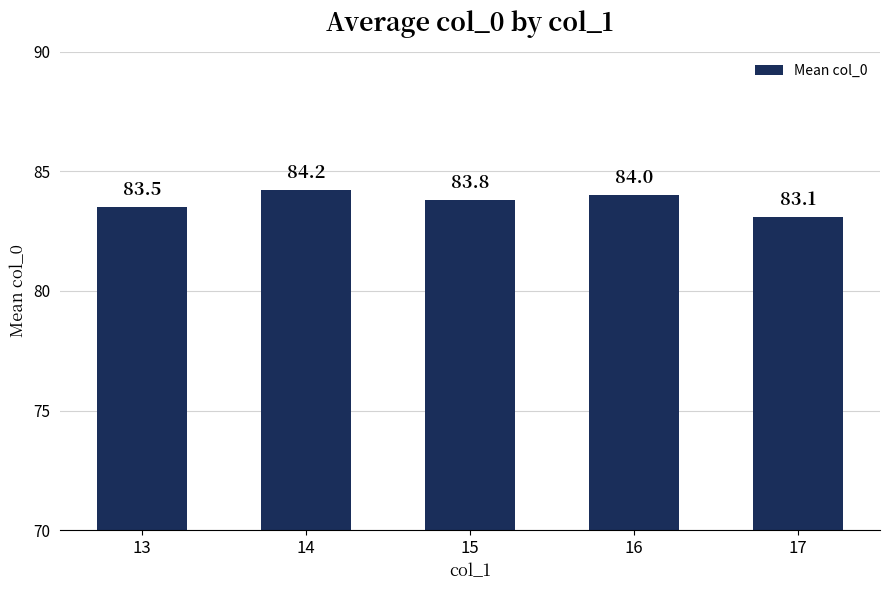

What is the maximum value shown in the chart?

84.2